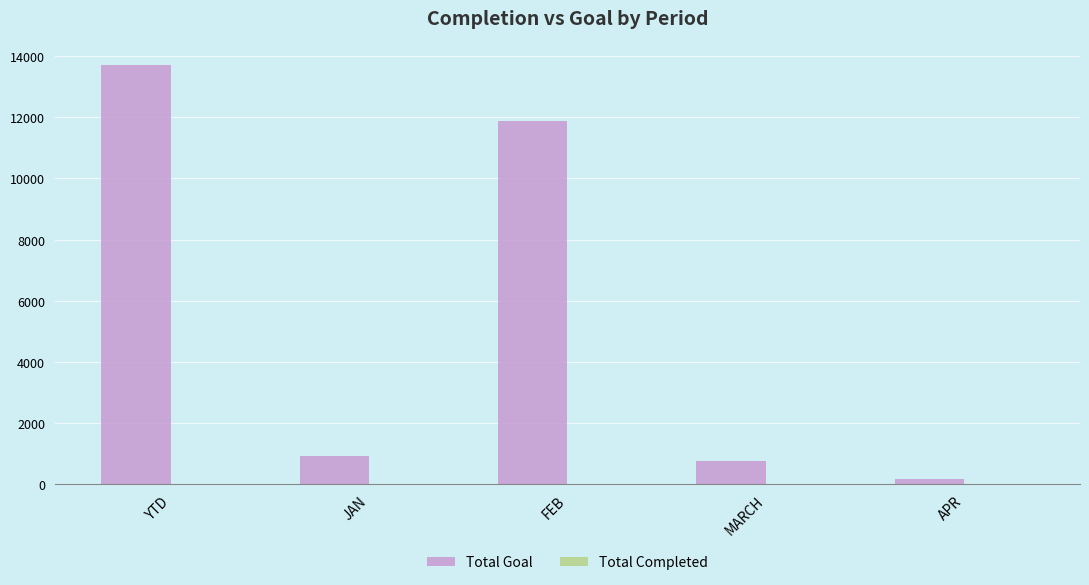

The value of Total Goal at JAN is 921. True or false?

True